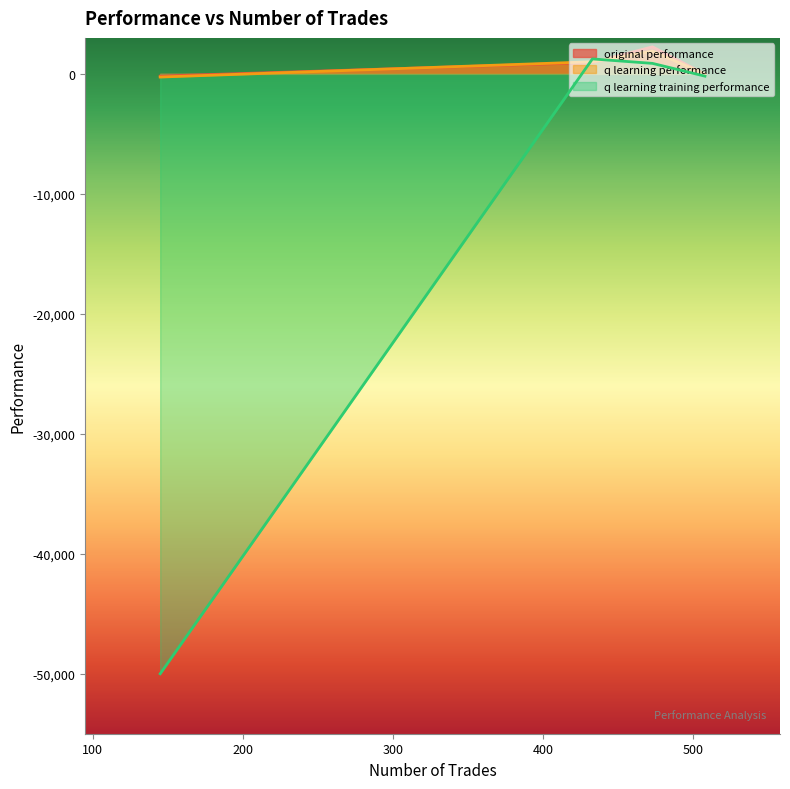

Count the number of data series in this chart.

3